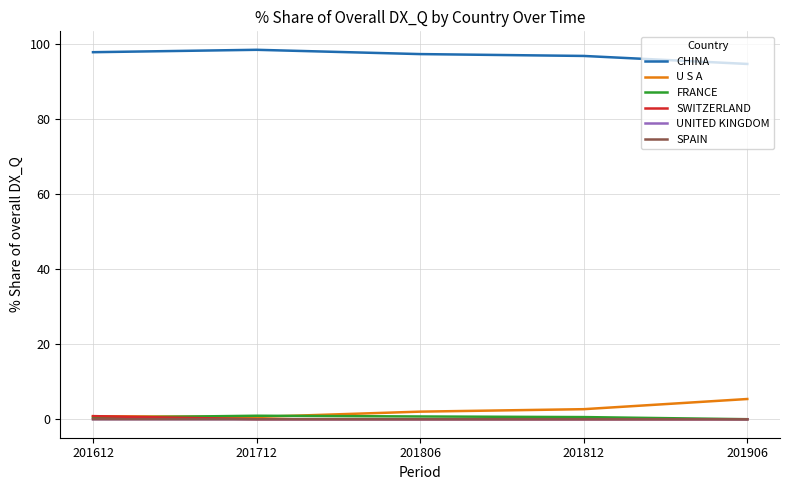

True or false: CHINA and UNITED KINGDOM intersect in this chart.

False